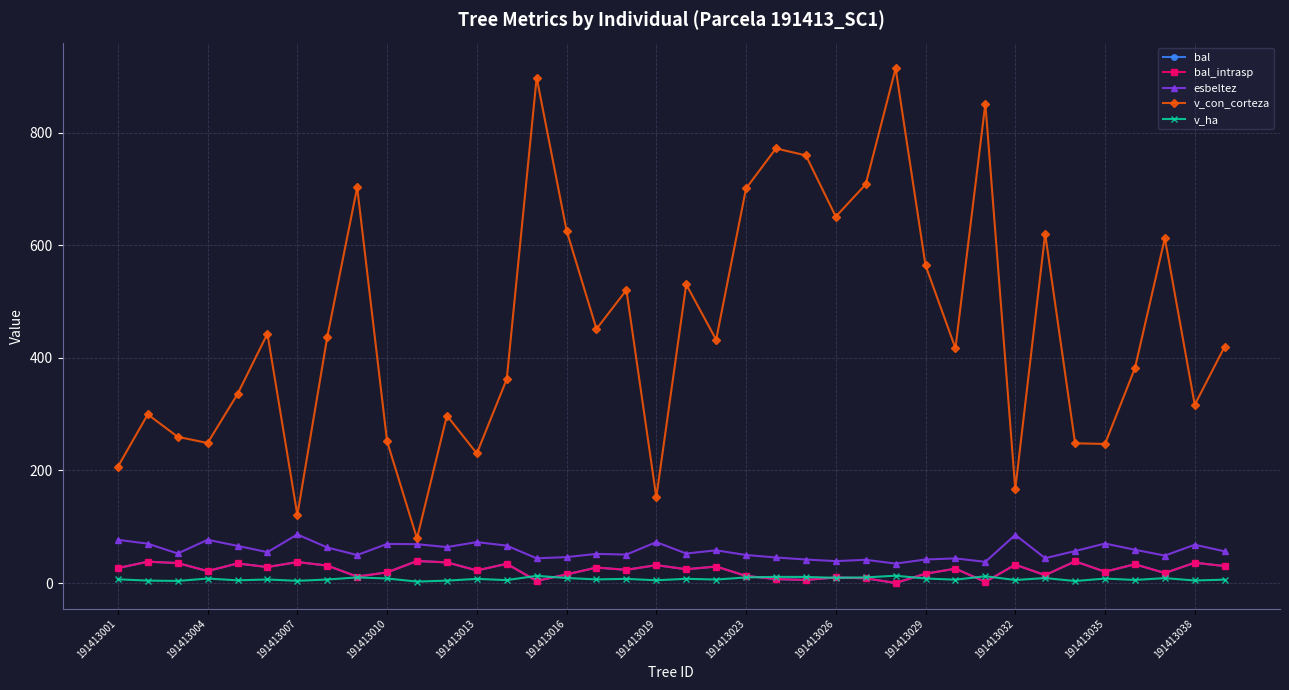

True or false: esbeltez and bal_intrasp intersect in this chart.

False